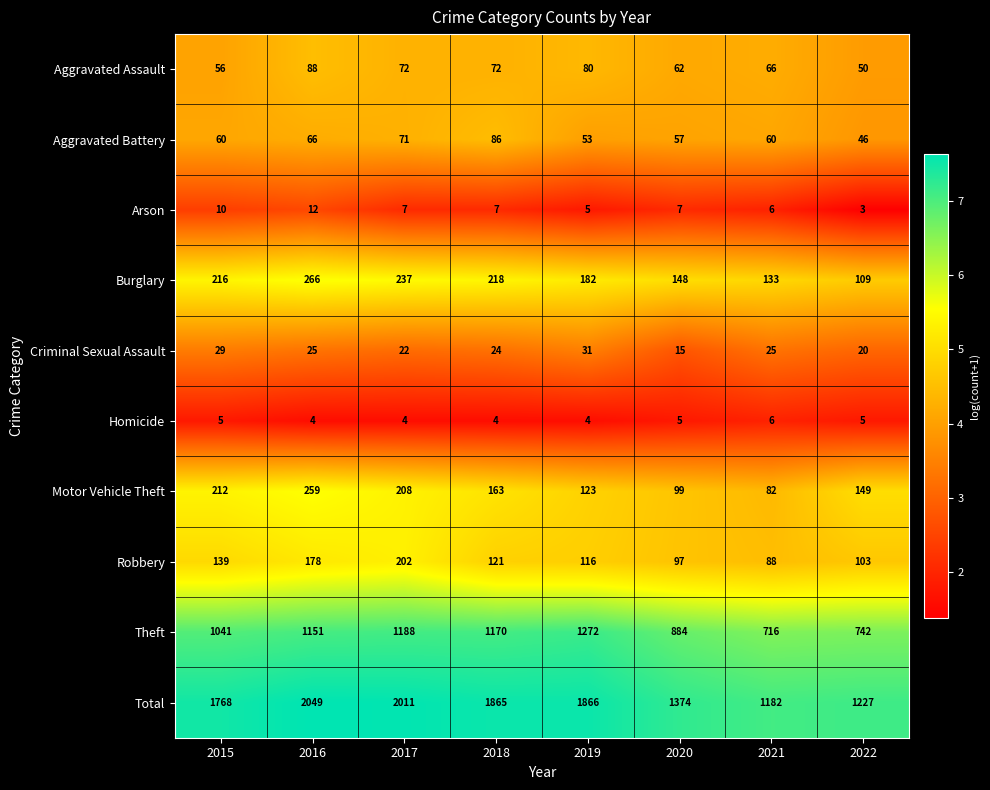

At which label is Motor Vehicle Theft closest to 170?

2018